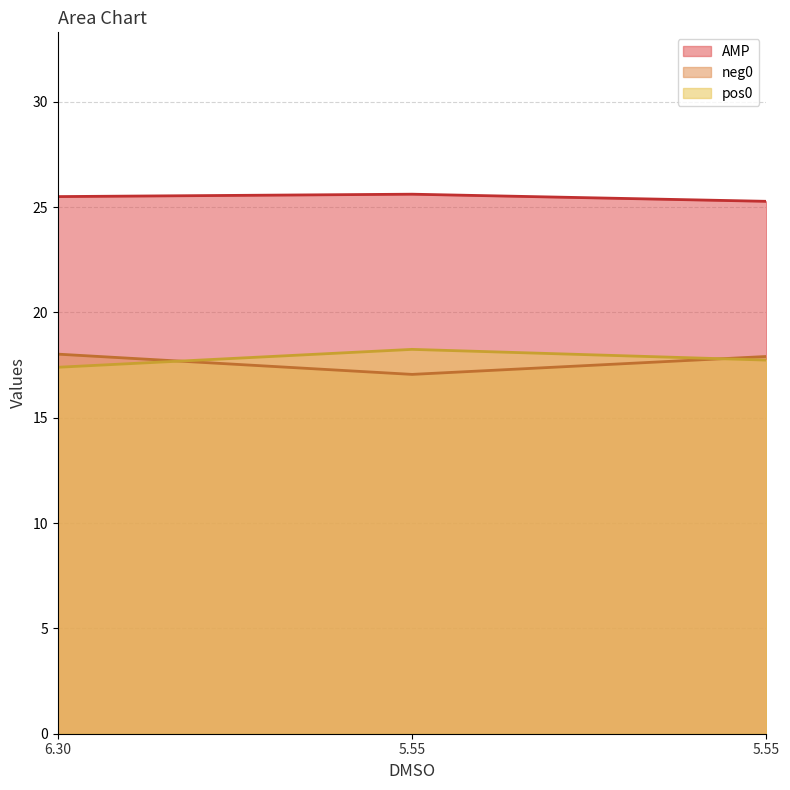

List the labels in order of AMP value, largest first.

5.55, 6.30, 5.55